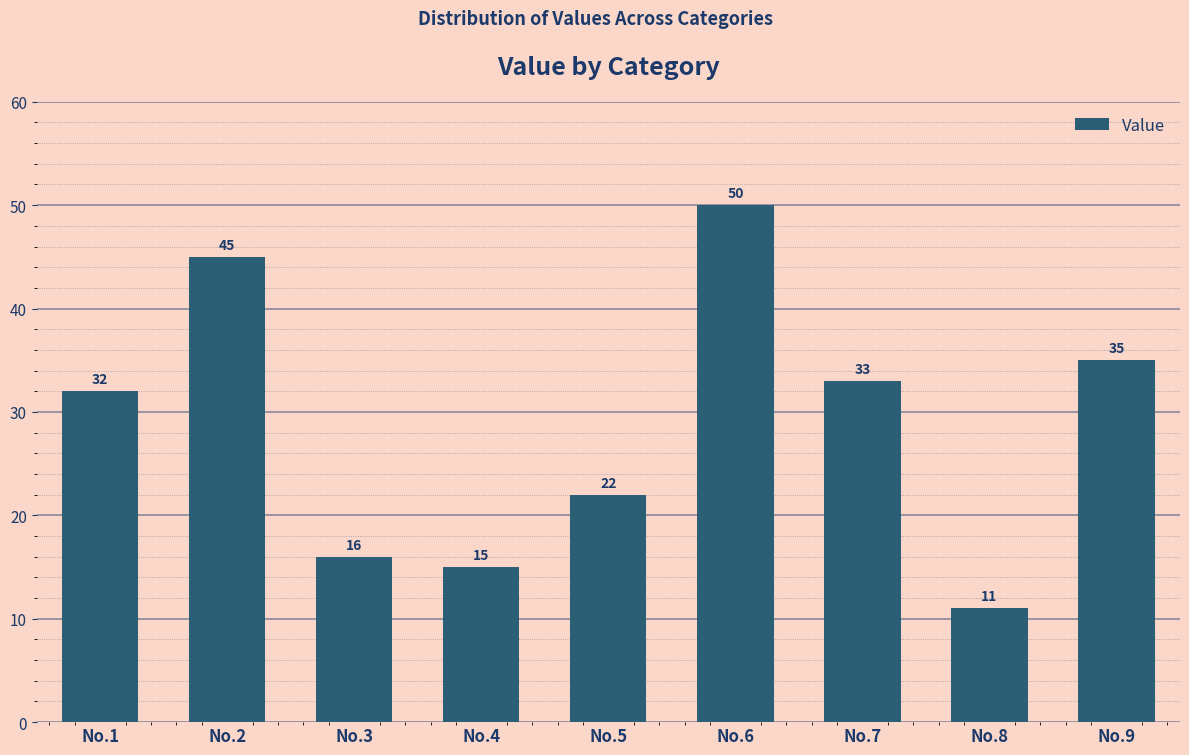

Which has a higher value, No.4 or No.5?

No.5